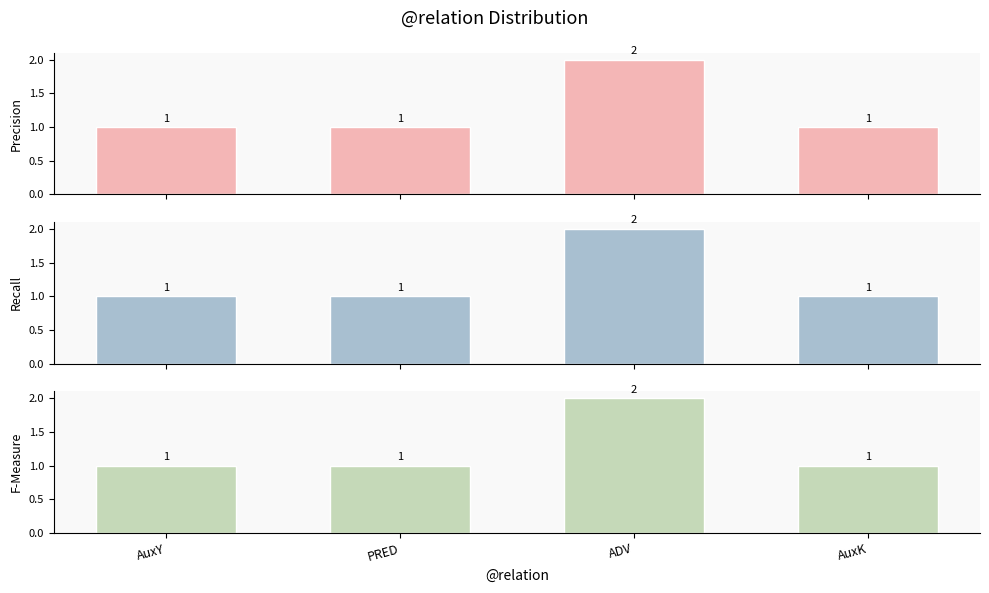

What is the minimum value for Recall?

1